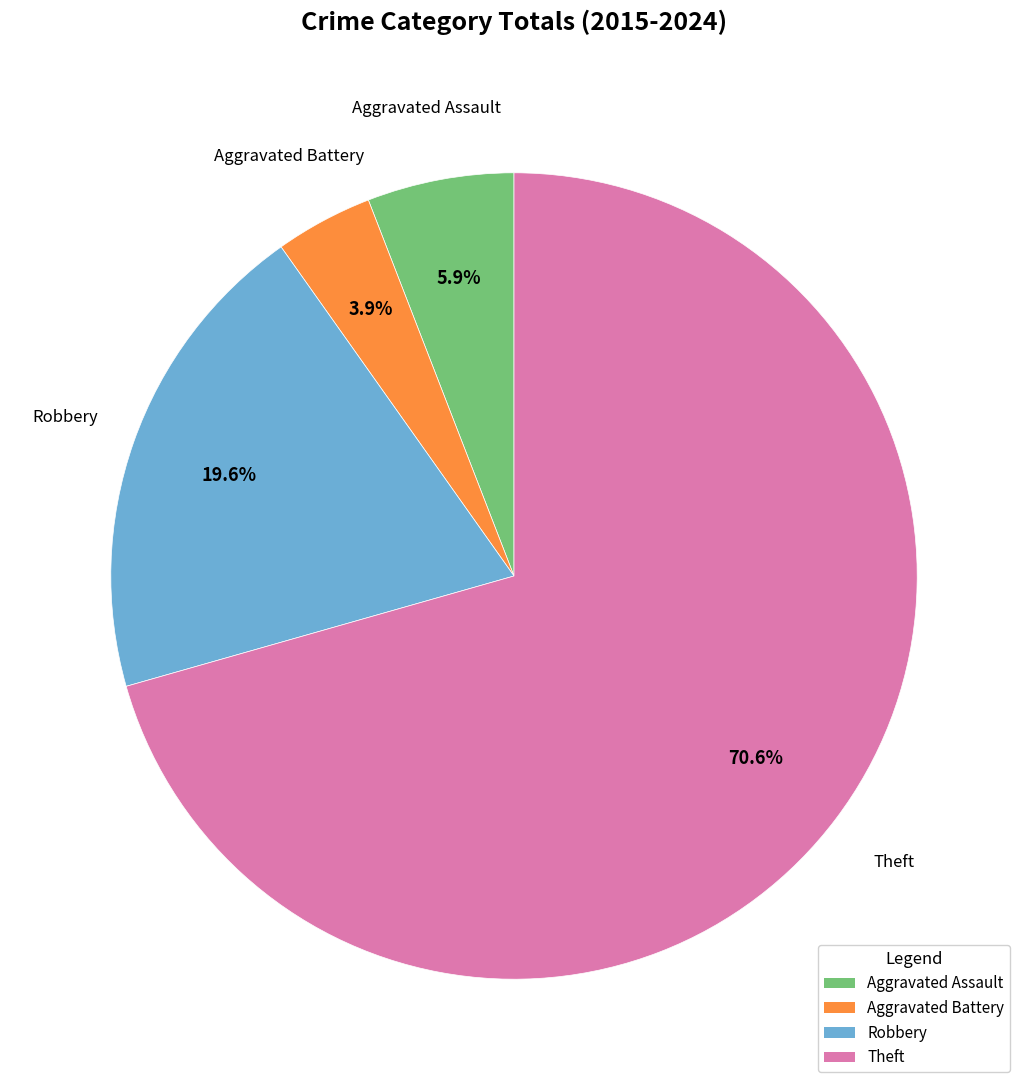

Is it true that Theft is 82% of the pie?

False